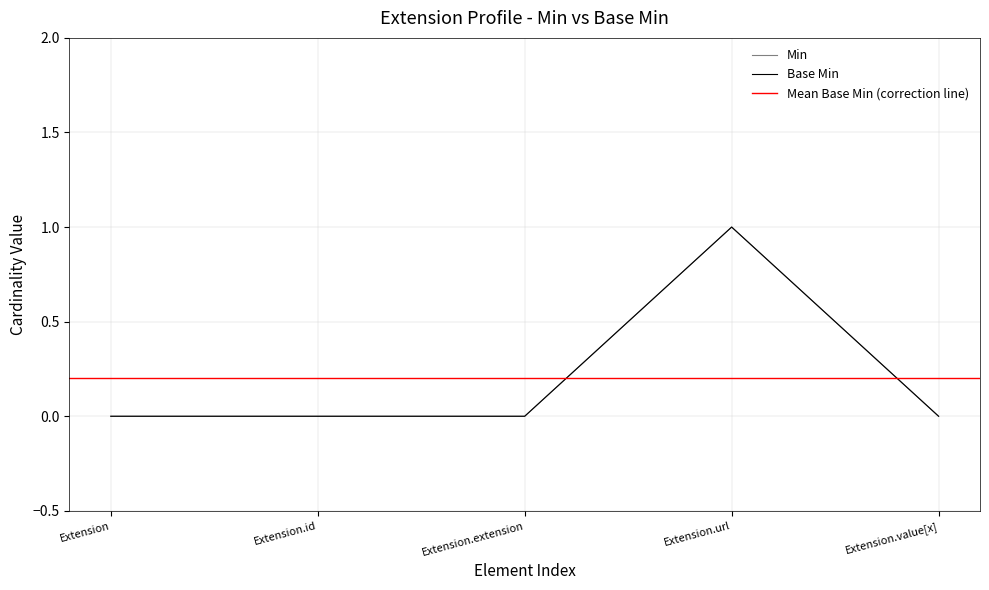

What is the greatest value displayed?

1